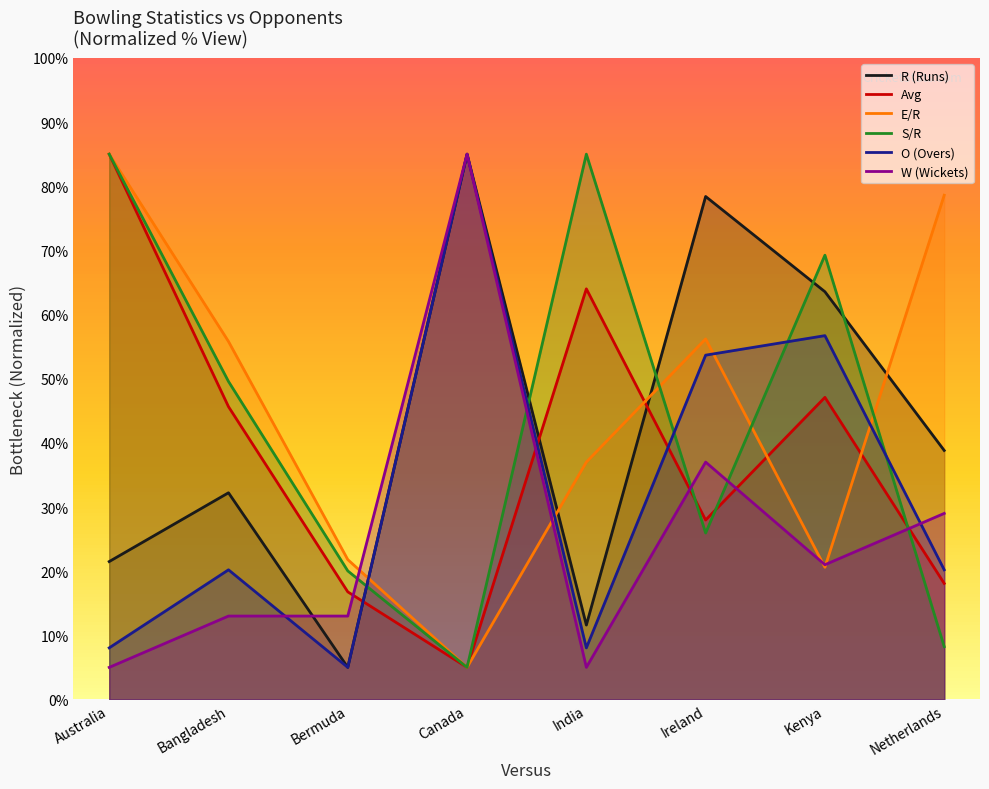

True or false: E/R has a value of 77.6 at Bangladesh.

False